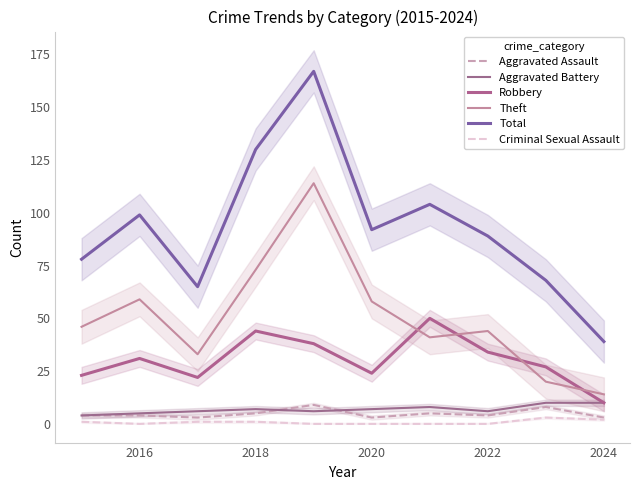

How many data points in Aggravated Battery are less than 7?

5